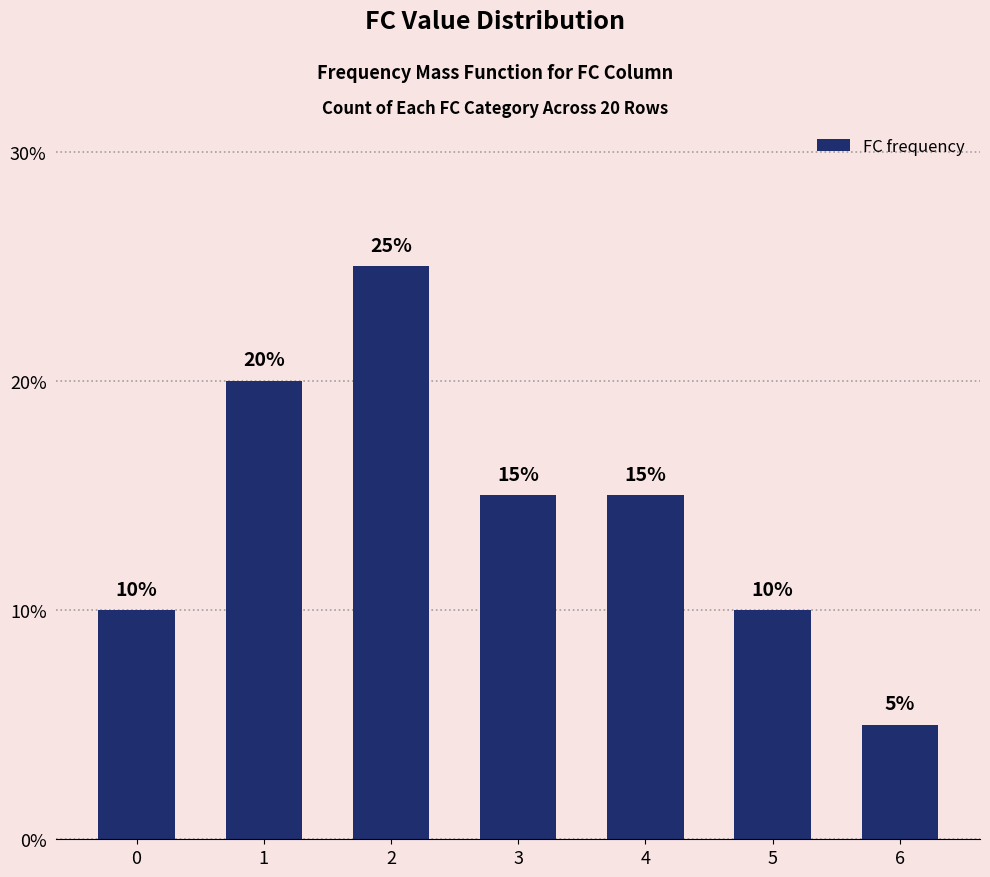

Which category has the lowest value across all series?

6